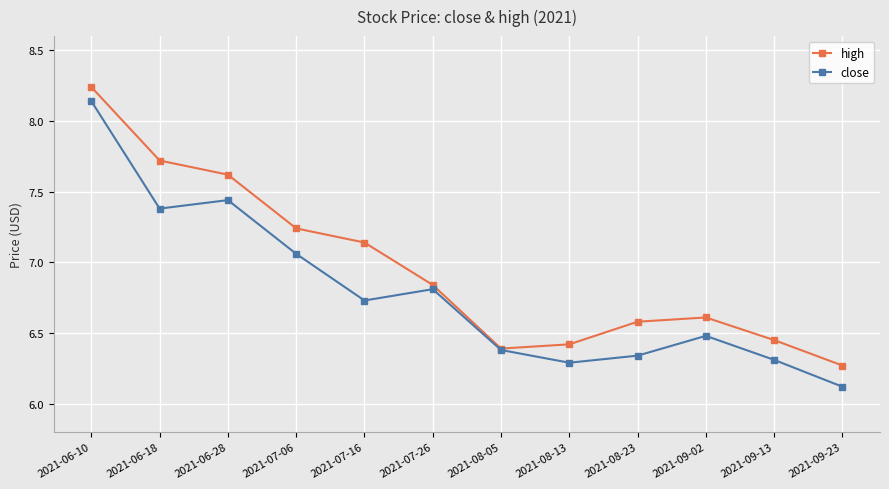

Rank the series by their maximum value, from lowest to highest.

close, high